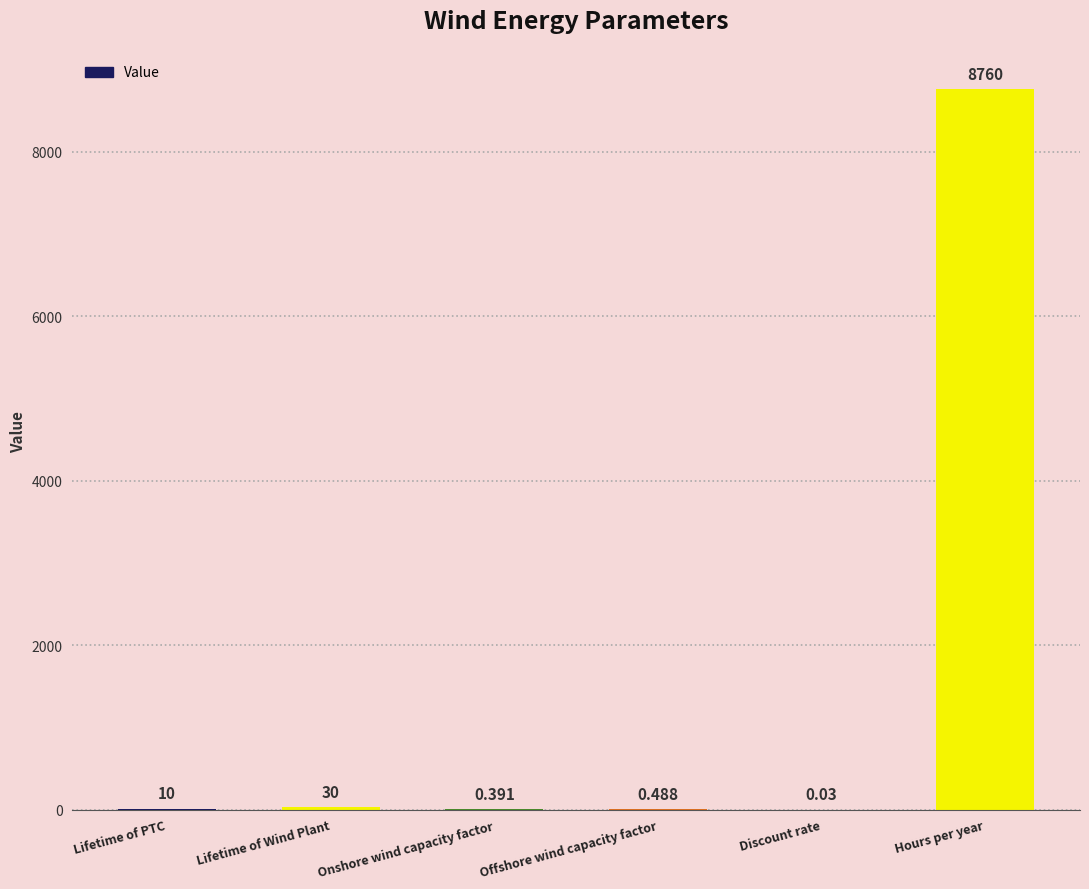

What is the difference between the values at Lifetime of Wind Plant and Offshore wind capacity factor?

29.5